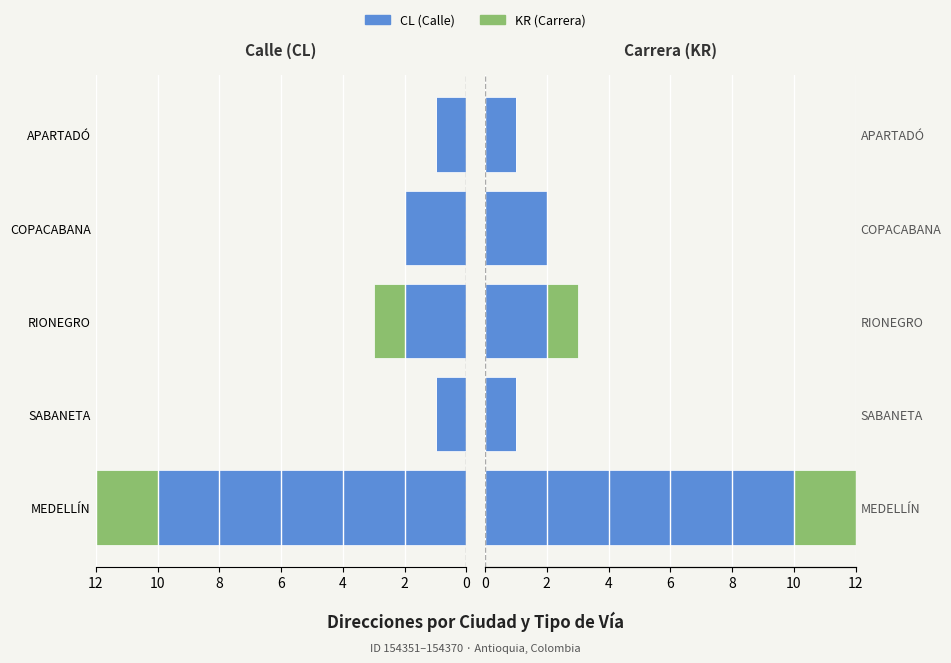

How many bars are there in each group?

2